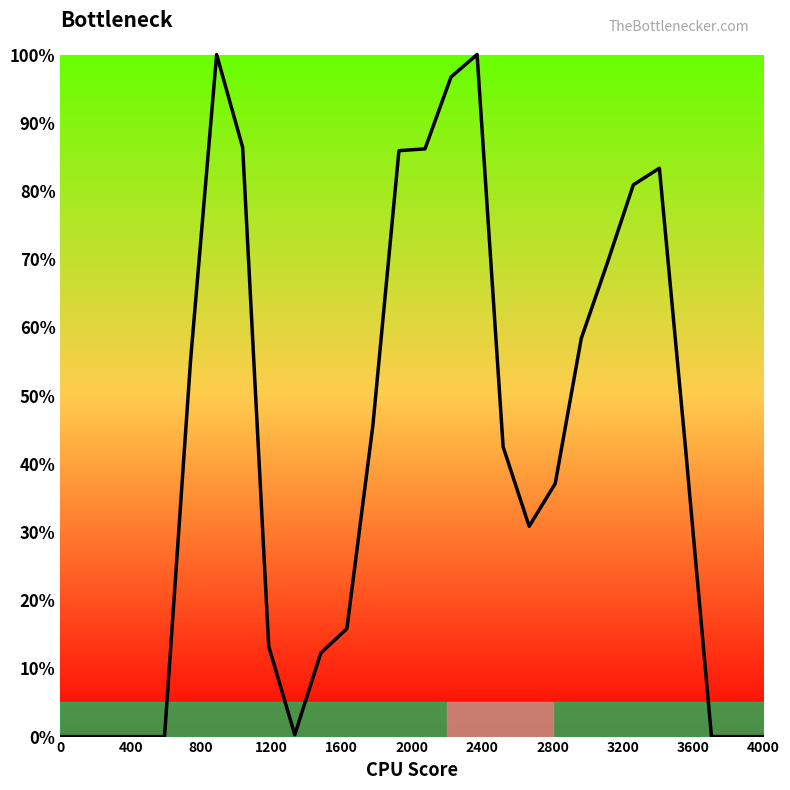

Does the chart display data point markers on the line(s)?

No